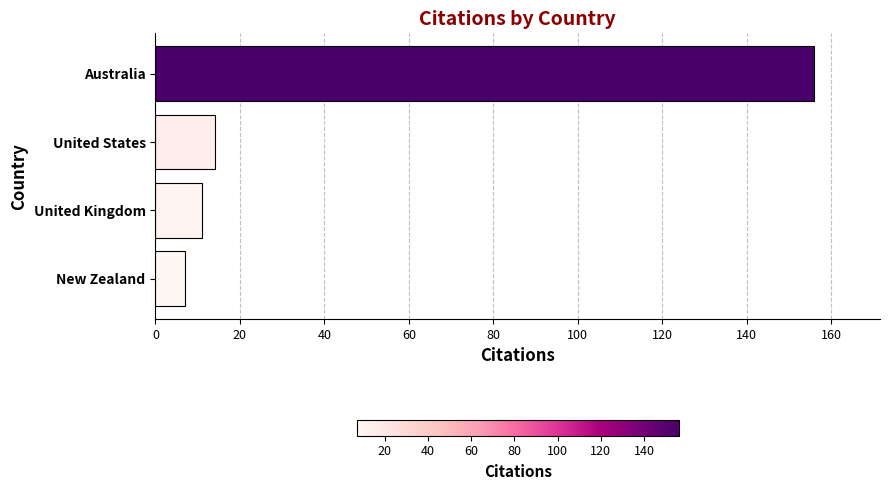

What is the average value?

47